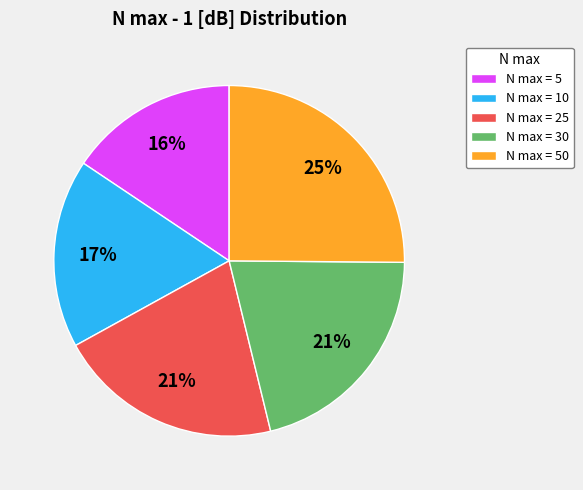

To the nearest percent, what portion does N max = 30 represent?

21%